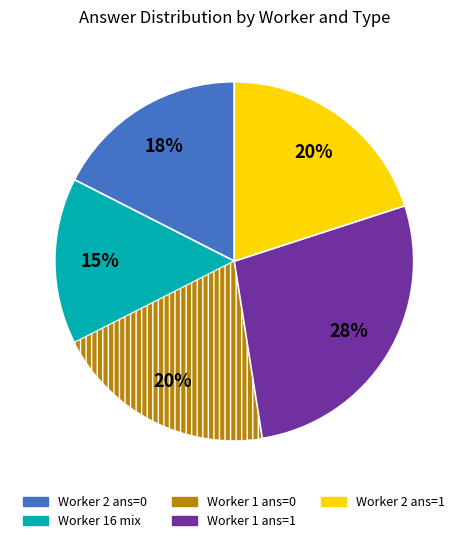

To the nearest percent, what is the difference between the largest and smallest slice percentages?

13%